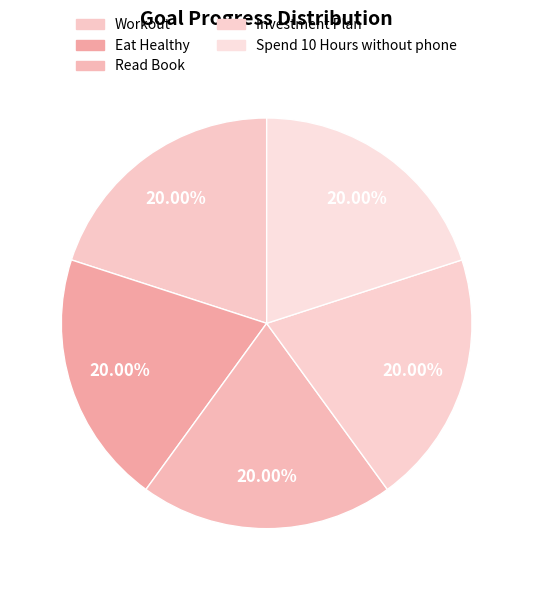

To the nearest percent, what percentage of the pie is Eat Healthy?

20%